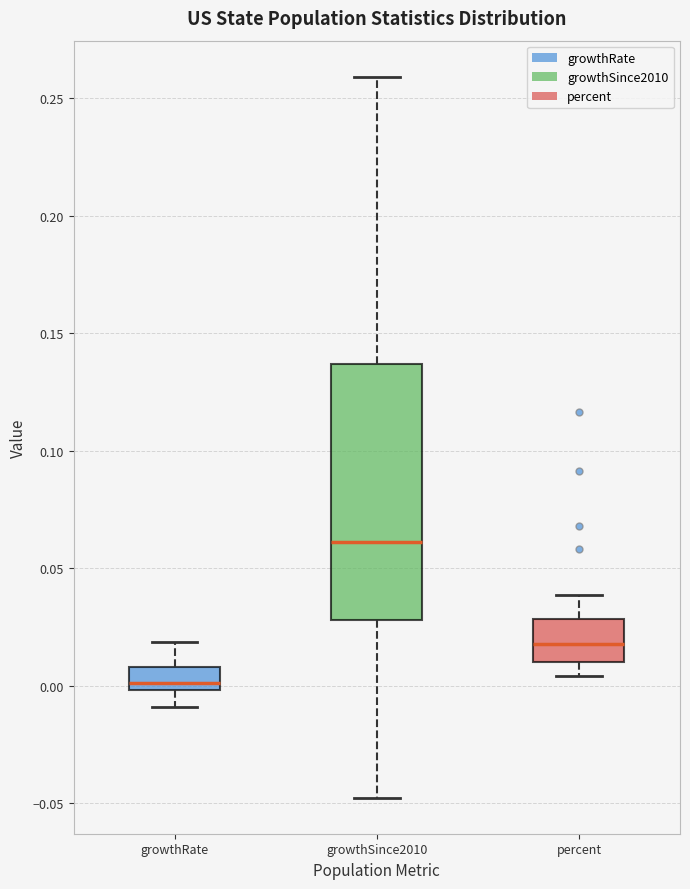

Which box is the tallest, from its lower edge to its upper edge?

growthSince2010